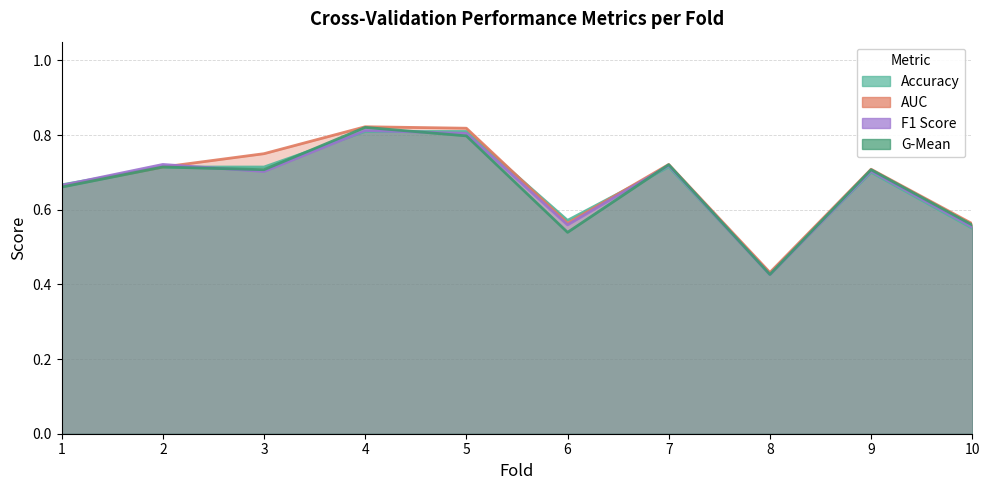

Which series has the largest total across all categories?

auc